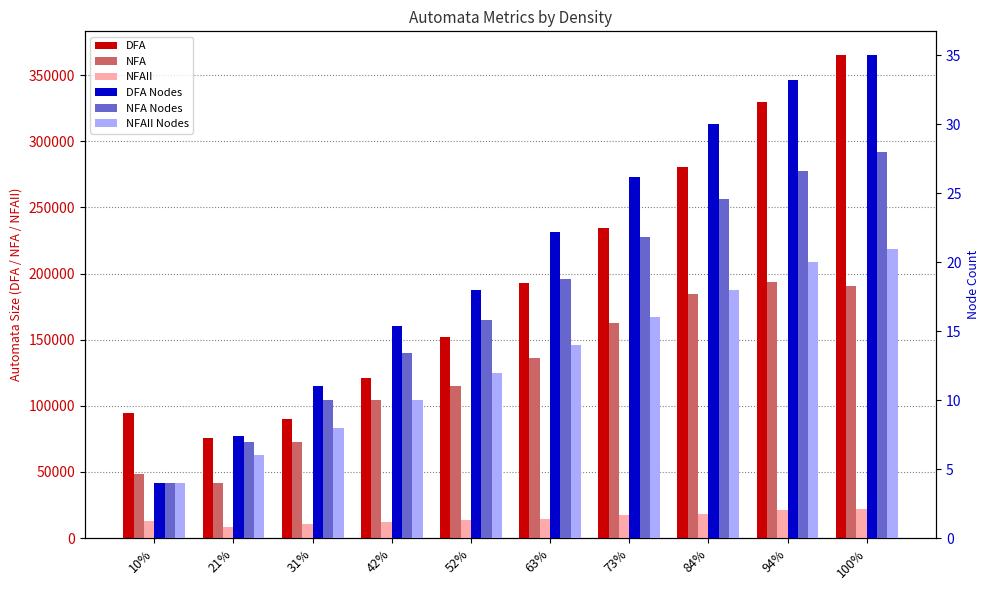

How many groups of bars are there?

10